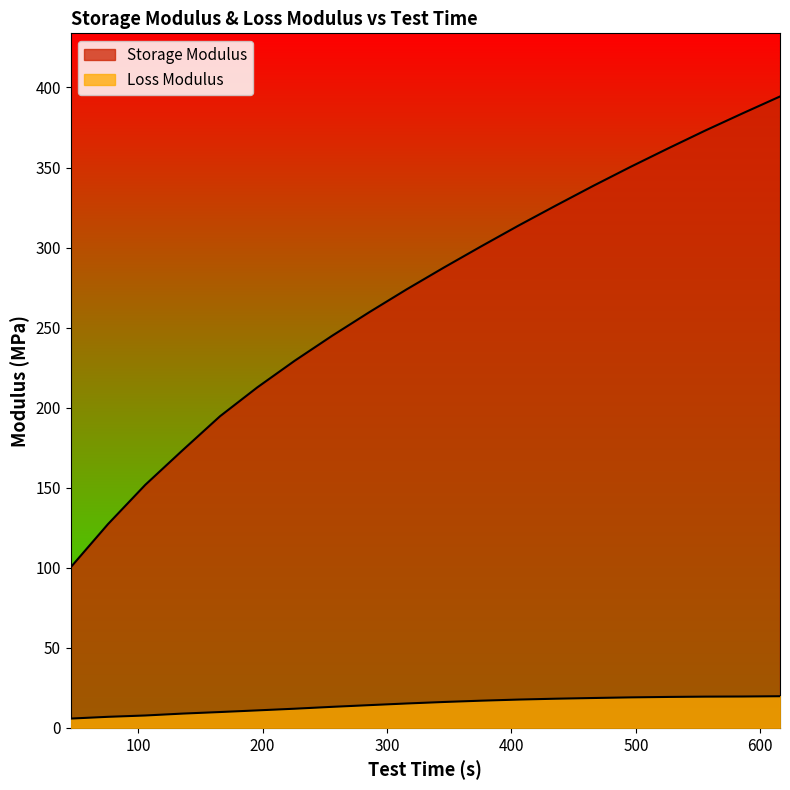

True or false: Storage Modulus and Loss Modulus cross at least once.

False